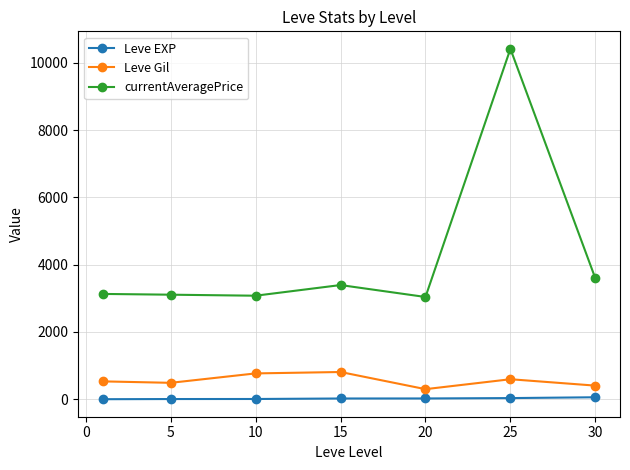

What is the greatest value displayed?

10417.8